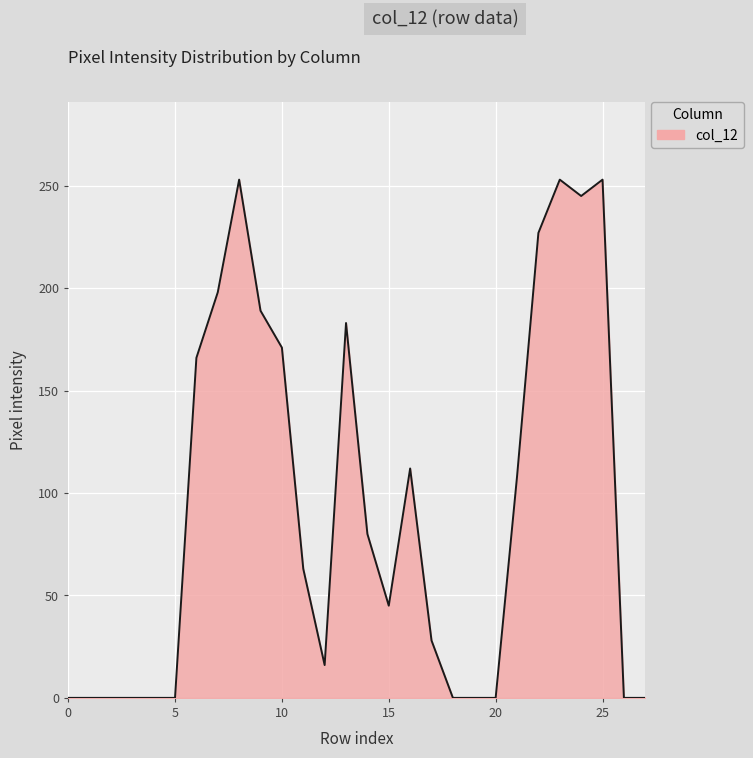

What is the difference between the maximum and minimum values?

253